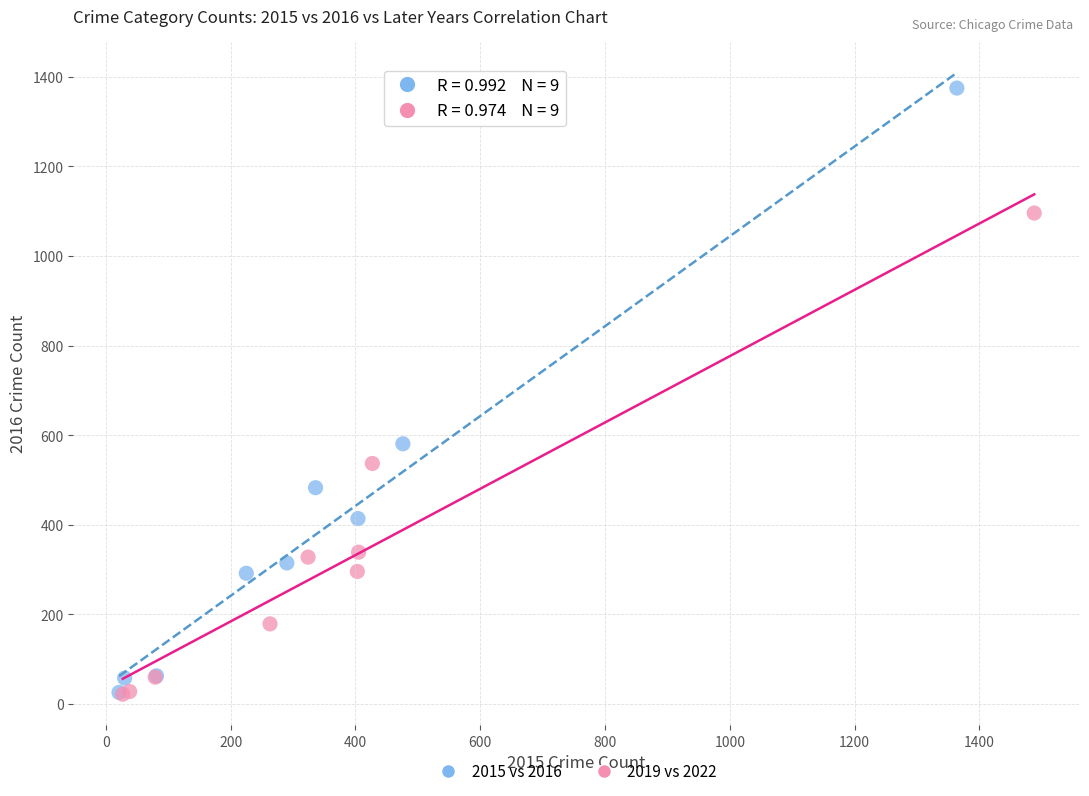

Which series contains the highest Y value?

2015 vs 2016